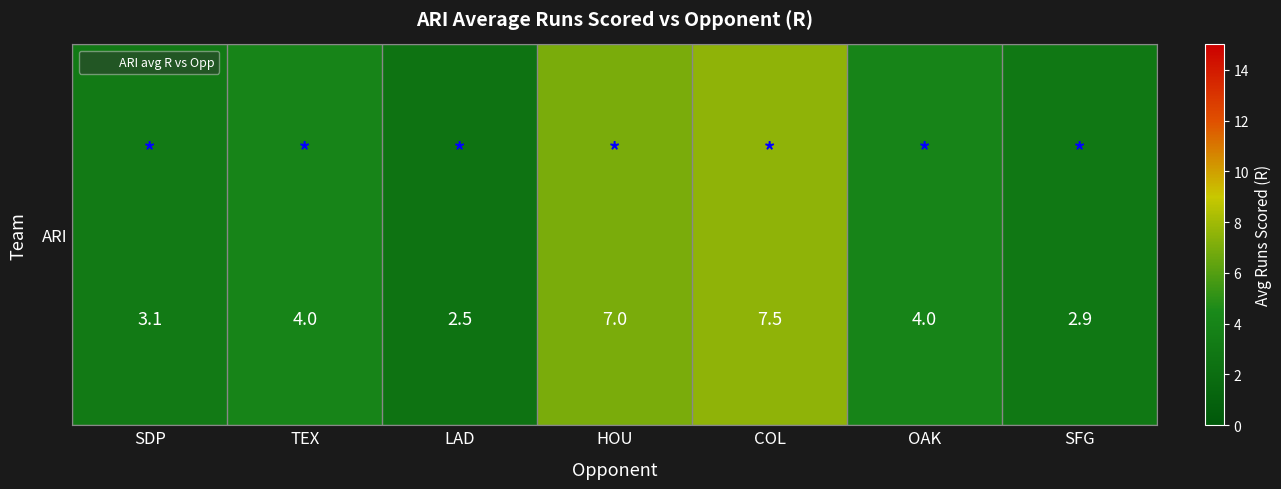

Reading left to right, transcribe all the data shown in this chart.

SDP=3.1	TEX=4.0	LAD=2.5	HOU=7.0	COL=7.5	OAK=4.0	SFG=2.9